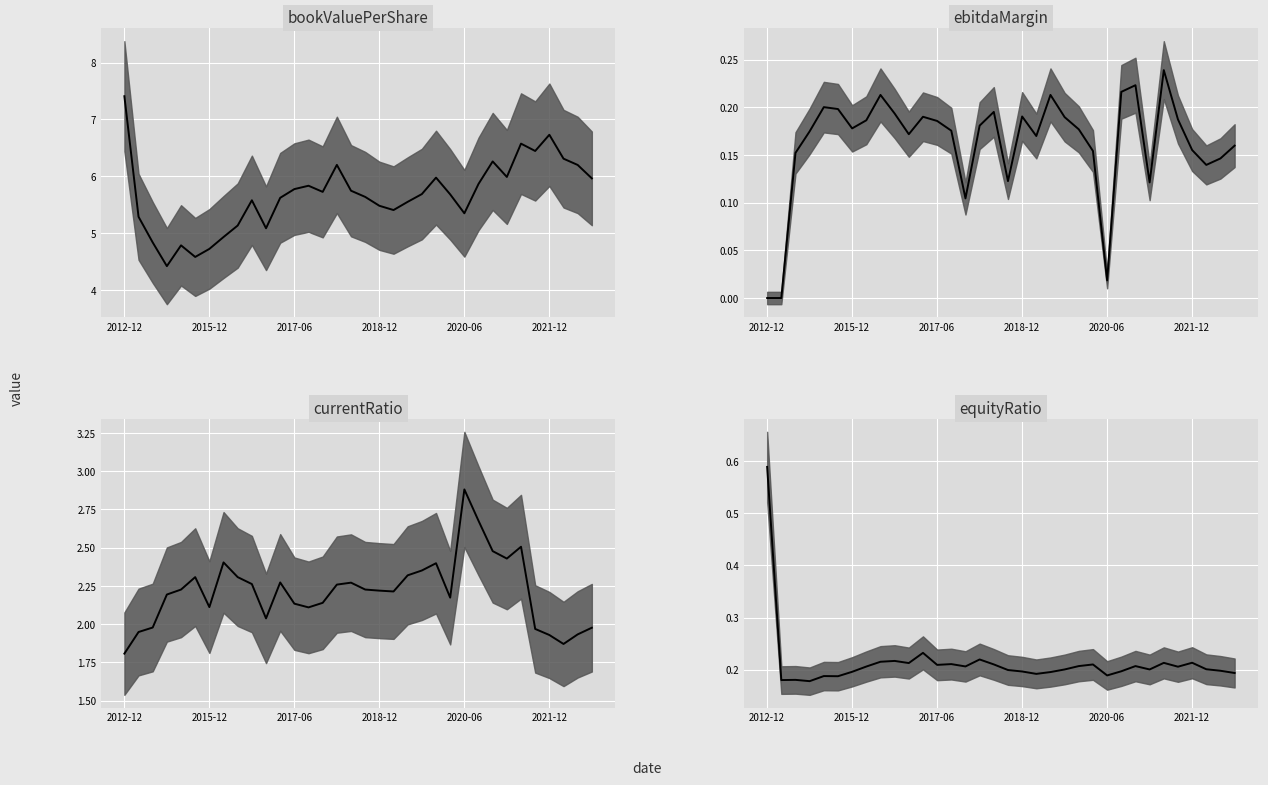

What is the approximate value of equityRatio at 19?

0.2